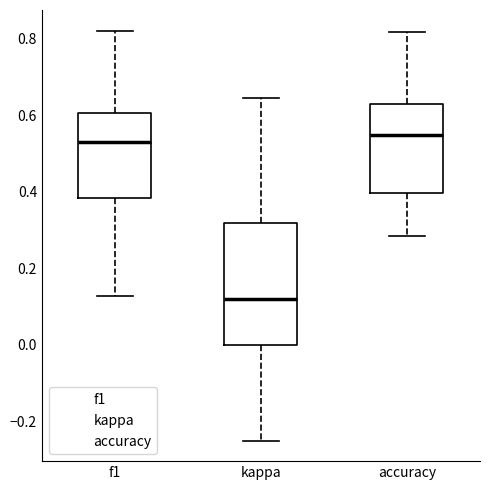

Where does the upper whisker of the box for accuracy end on the y-axis? The values are not printed on the chart, so give them approximately, as read against the axis.

0.82